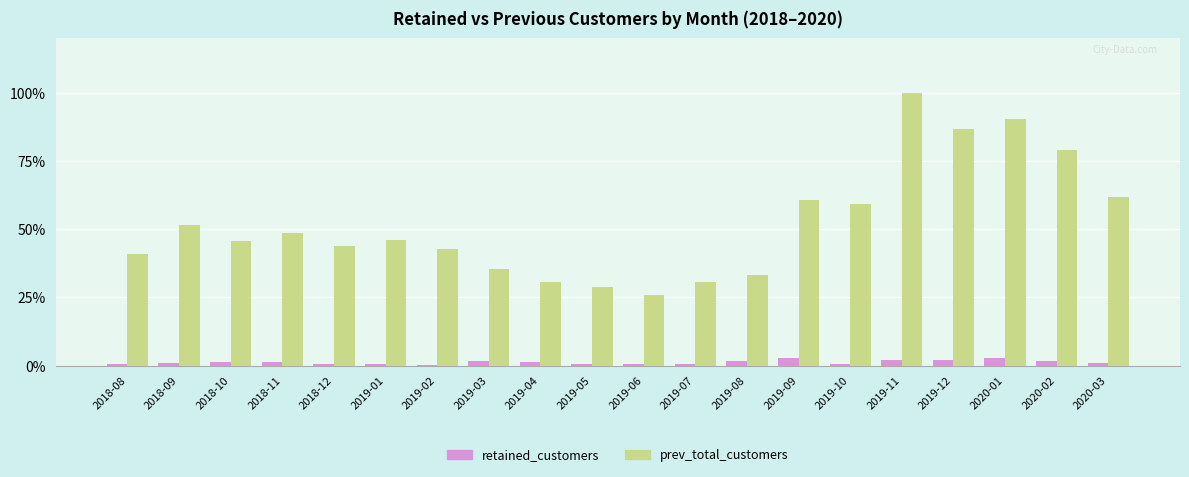

What is the sum of all prev_total_customers values?

1042.1